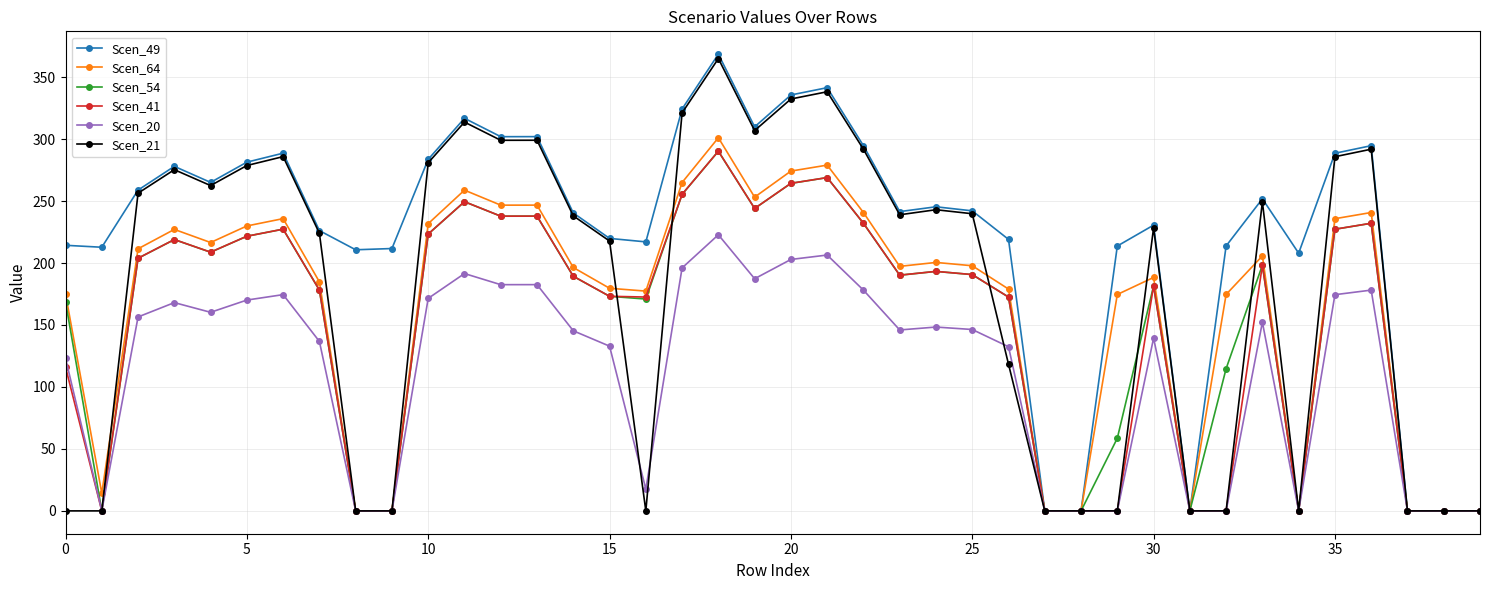

Which series has the largest range (max minus min)?

Scen_49